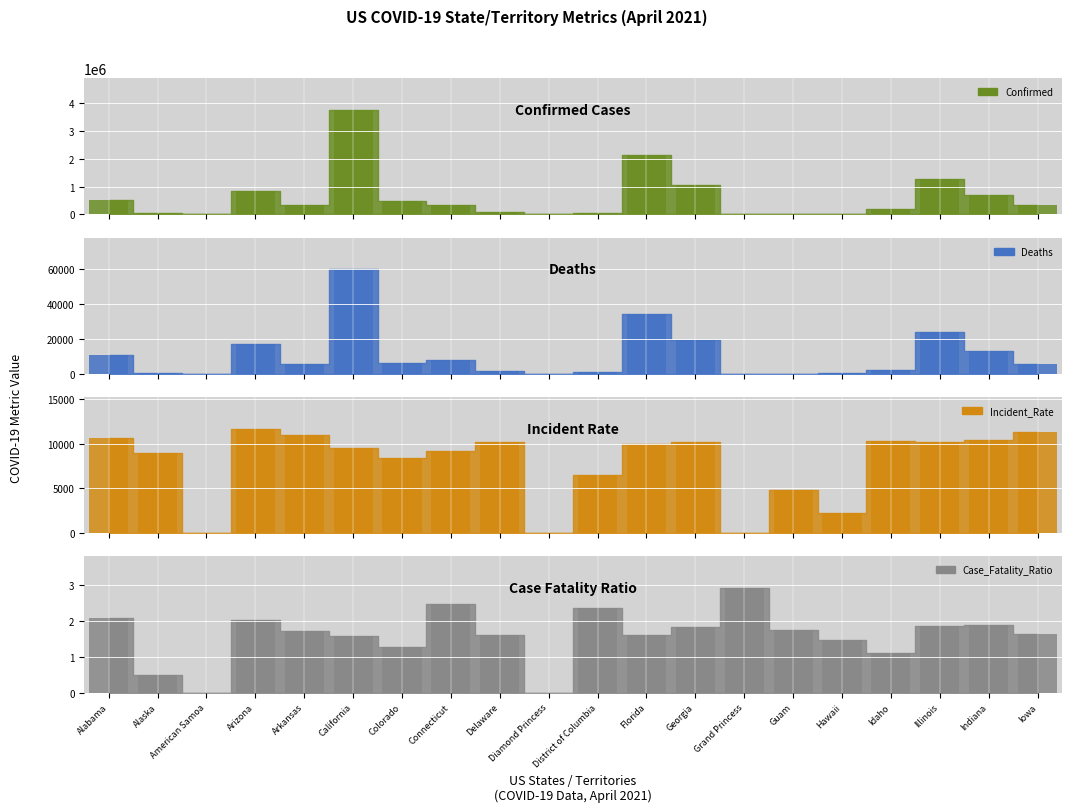

Between American Samoa and Florida, which series saw the biggest shift?

Confirmed